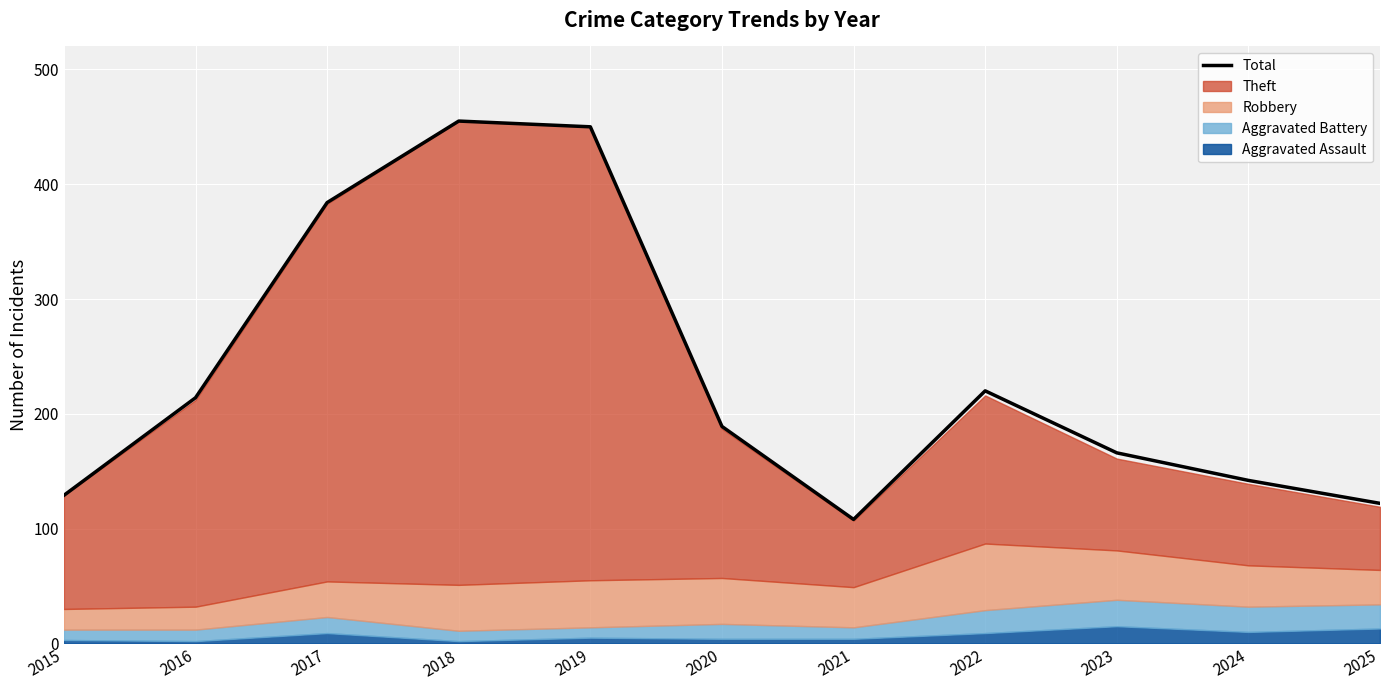

What is the ratio of the value at 2016 to the value at 2025?

1.8